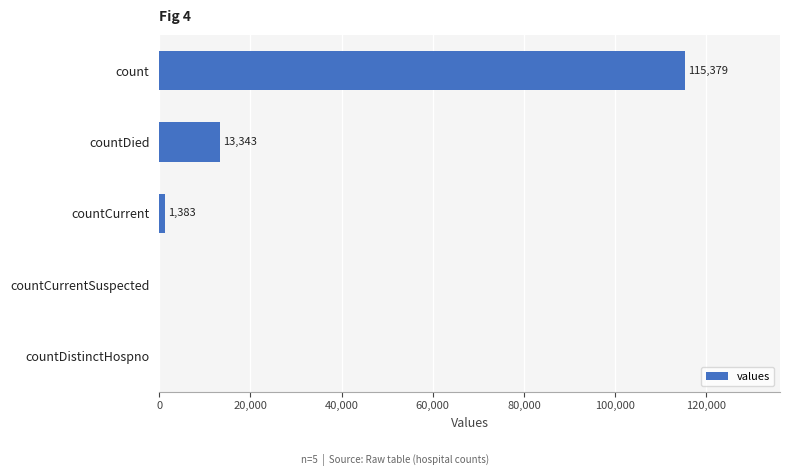

Which category has the highest value across all series?

count